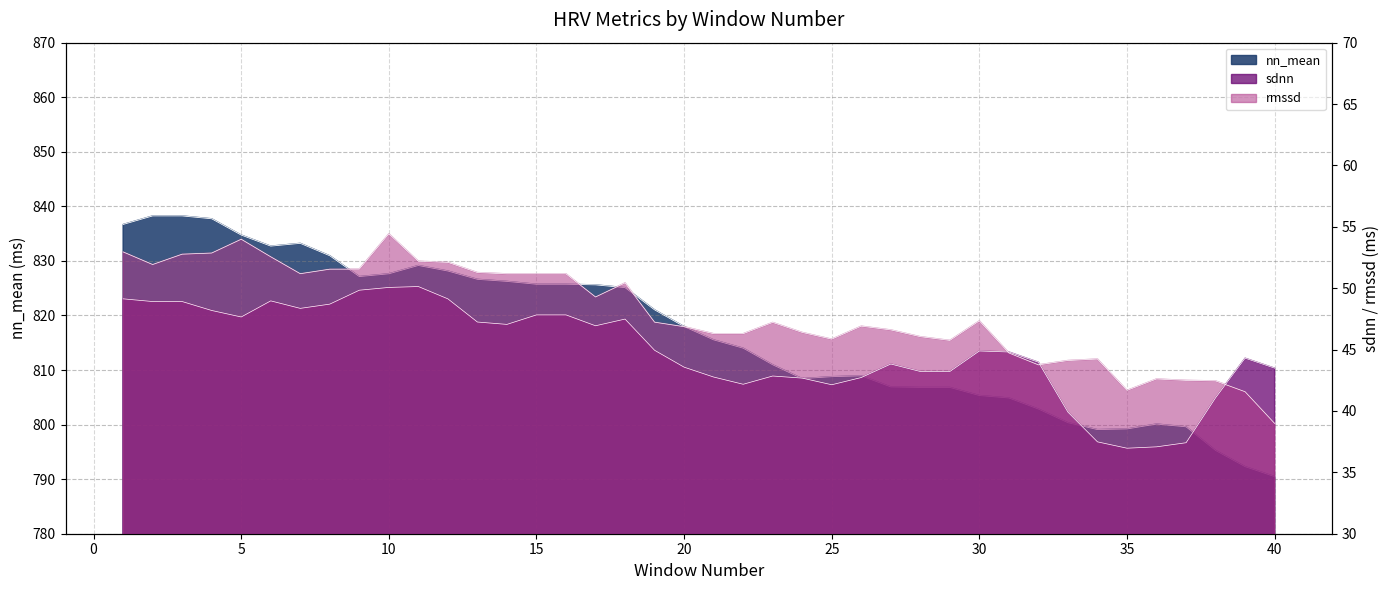

What is the highest value of the sdnn series?

50.1